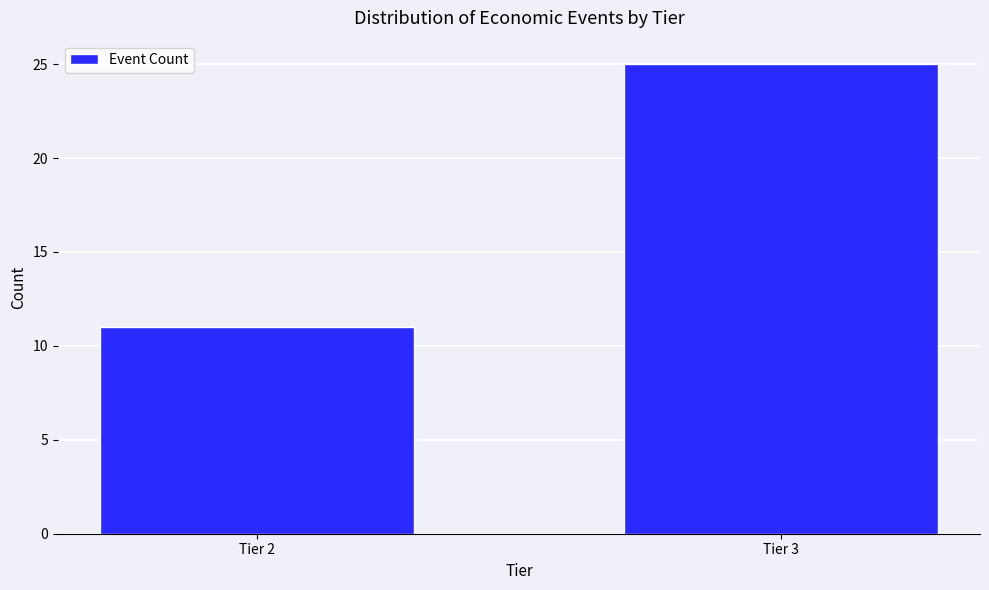

Reading right to left, what are all the values shown in this chart?

Tier 3=25	Tier 2=11